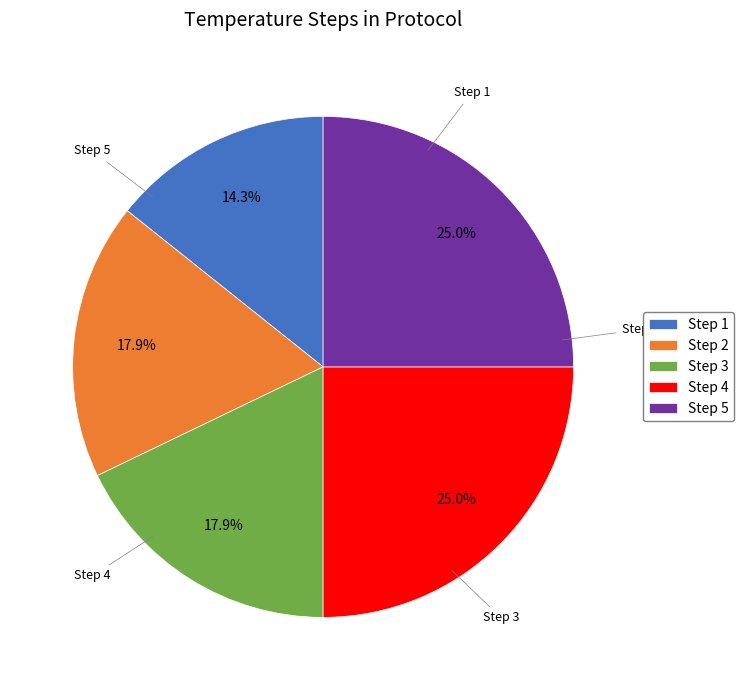

Is there a majority slice in this chart?

No